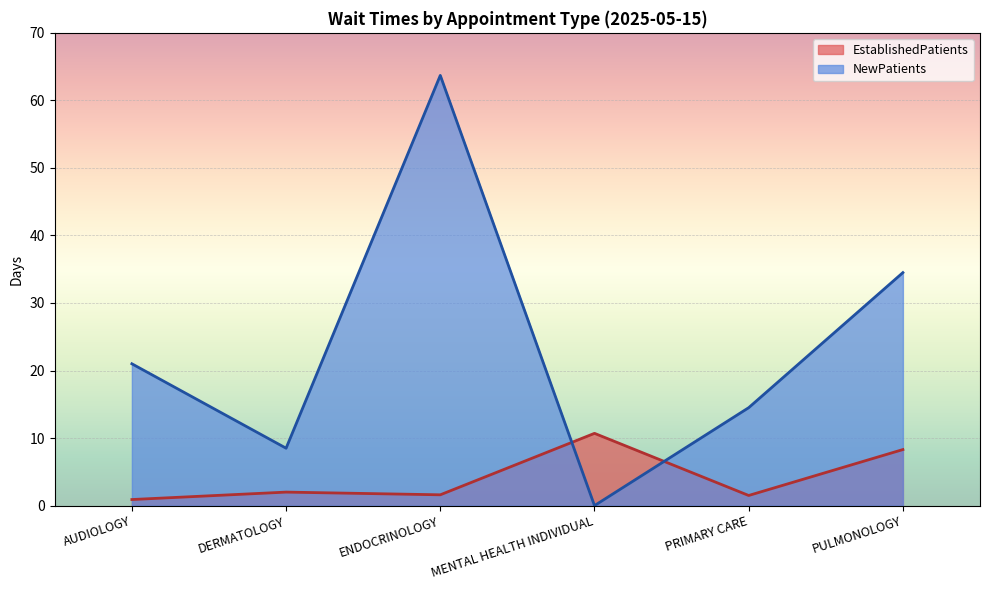

Which series changed the most between ENDOCRINOLOGY and MENTAL HEALTH INDIVIDUAL?

NewPatients